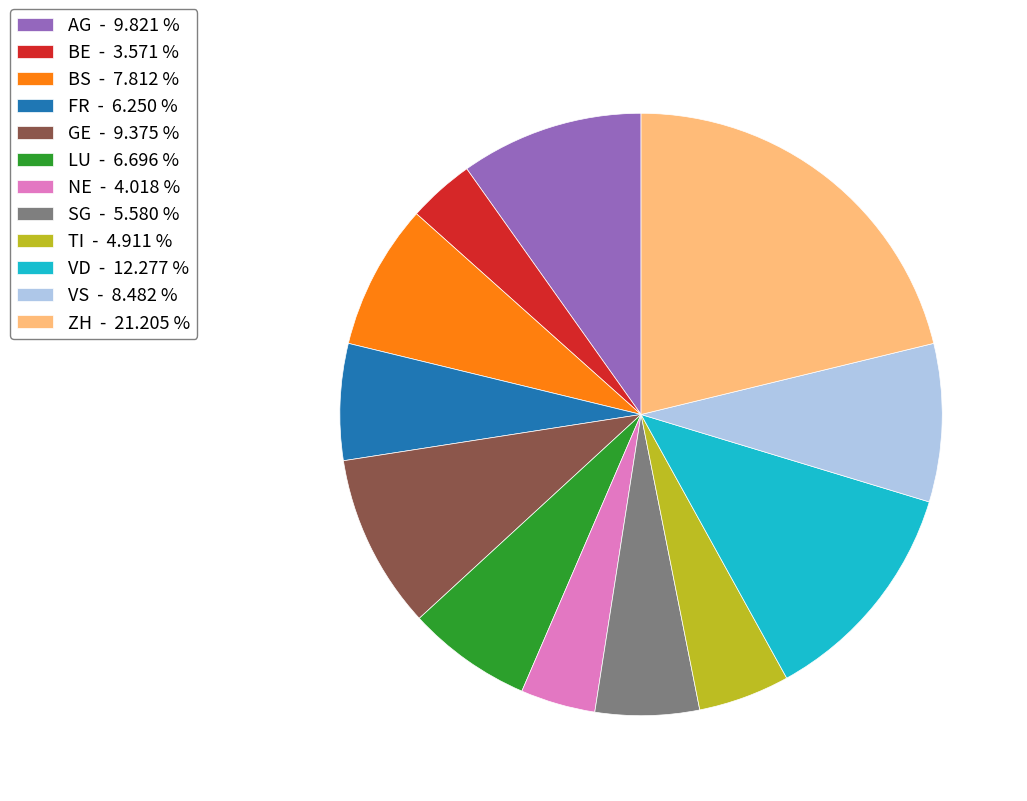

How many segments does this pie chart have?

12